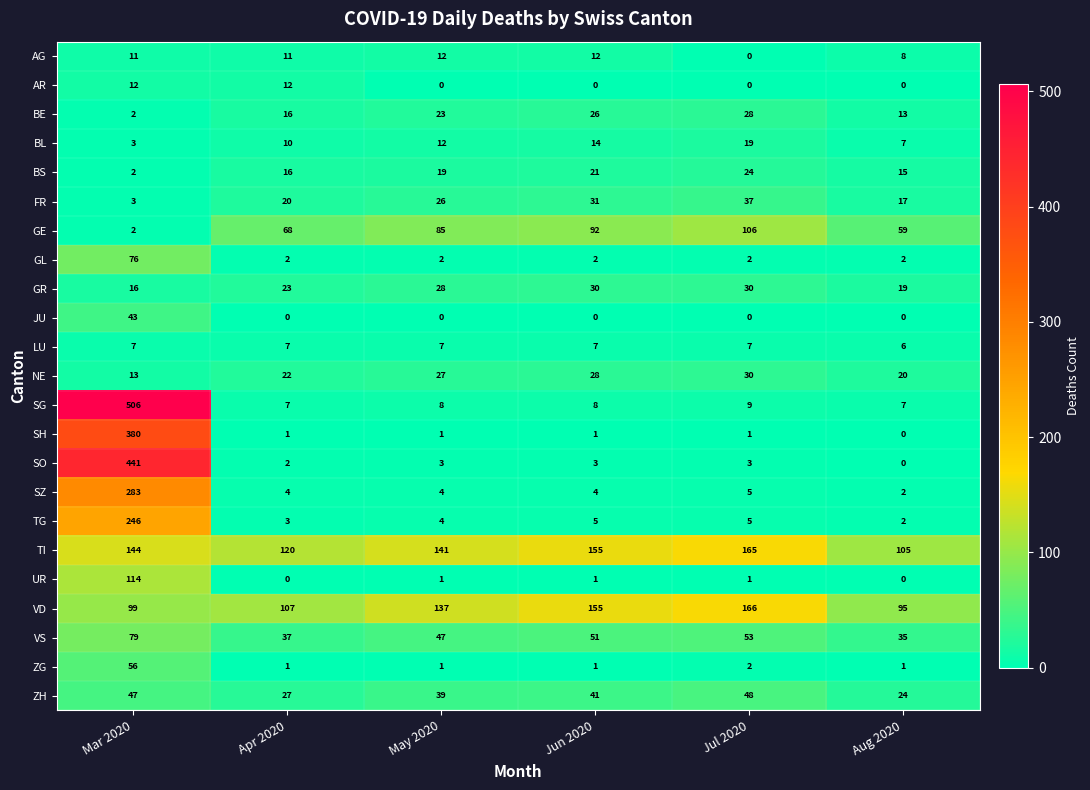

How many AR values are between 0 and 12?

6